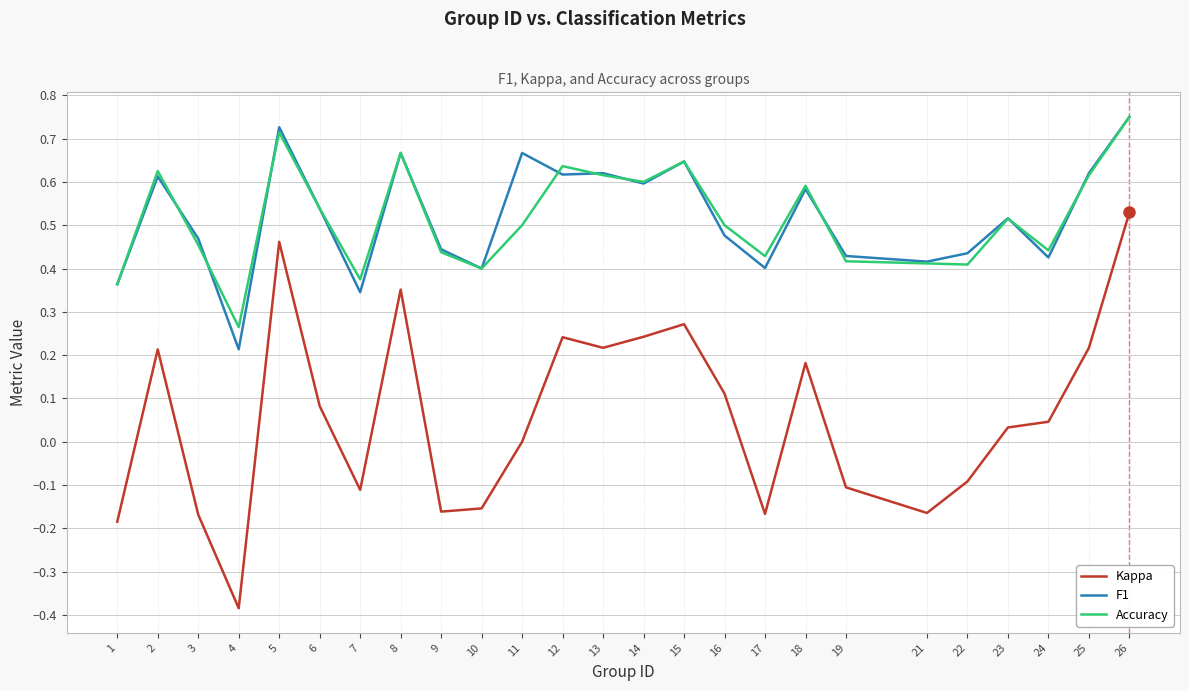

What is the sum of the Accuracy values at 3 and 12?

1.1